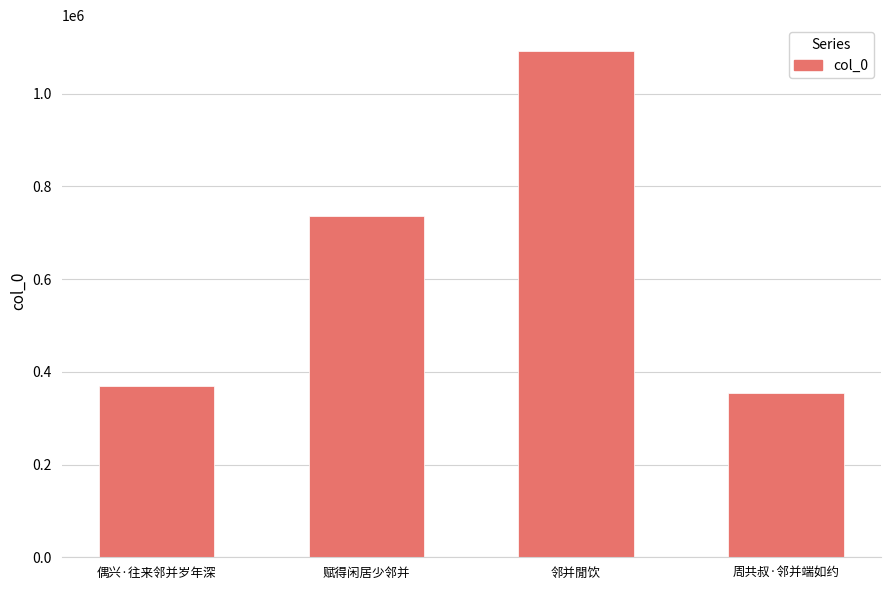

How many values are below 736440?

2